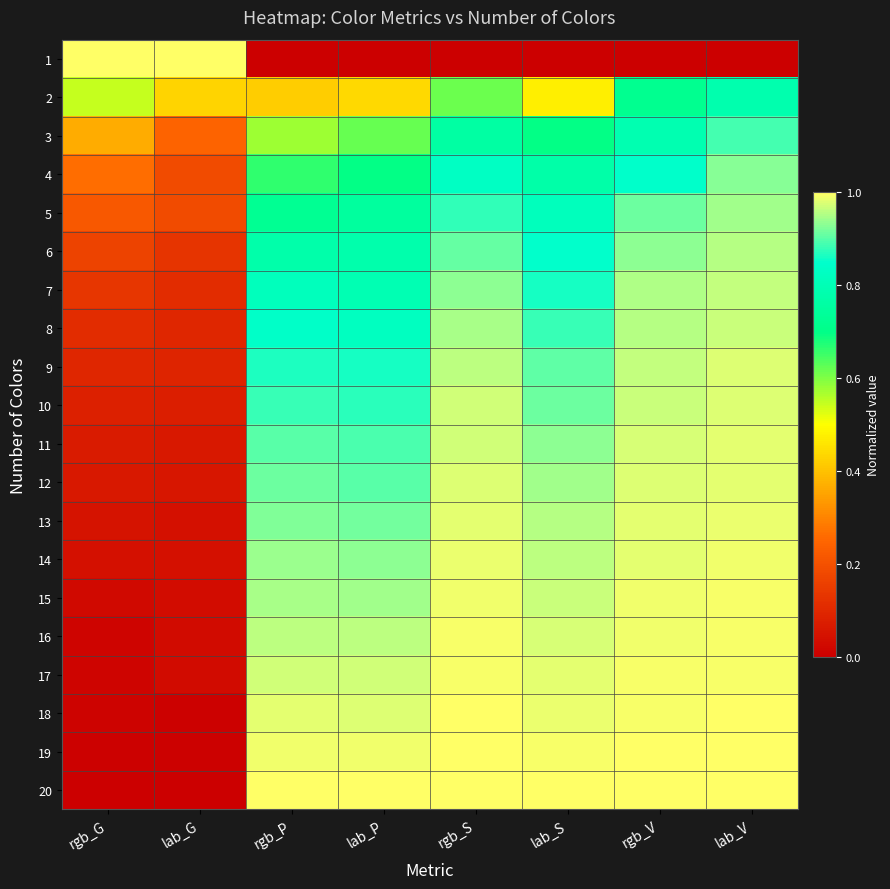

Reading left to right, extract all data points from this chart.

1: rgb_G=1.0	lab_G=1.0	rgb_P=0.0	lab_P=0.0	rgb_S=0.0	lab_S=0.0	rgb_V=0.0	lab_V=0.0
2: rgb_G=0.5	lab_G=0.4	rgb_P=0.4	lab_P=0.4	rgb_S=0.6	lab_S=0.5	rgb_V=0.7	lab_V=0.8
3: rgb_G=0.4	lab_G=0.2	rgb_P=0.6	lab_P=0.6	rgb_S=0.8	lab_S=0.7	rgb_V=0.8	lab_V=0.9
4: rgb_G=0.3	lab_G=0.2	rgb_P=0.7	lab_P=0.7	rgb_S=0.8	lab_S=0.8	rgb_V=0.8	lab_V=0.9
5: rgb_G=0.2	lab_G=0.2	rgb_P=0.7	lab_P=0.7	rgb_S=0.9	lab_S=0.8	rgb_V=0.9	lab_V=0.9
6: rgb_G=0.2	lab_G=0.1	rgb_P=0.8	lab_P=0.8	rgb_S=0.9	lab_S=0.8	rgb_V=0.9	lab_V=1.0
7: rgb_G=0.1	lab_G=0.1	rgb_P=0.8	lab_P=0.8	rgb_S=0.9	lab_S=0.9	rgb_V=0.9	lab_V=1.0
8: rgb_G=0.1	lab_G=0.1	rgb_P=0.8	lab_P=0.8	rgb_S=0.9	lab_S=0.9	rgb_V=1.0	lab_V=1.0
9: rgb_G=0.1	lab_G=0.1	rgb_P=0.9	lab_P=0.9	rgb_S=1.0	lab_S=0.9	rgb_V=1.0	lab_V=1.0
10: rgb_G=0.1	lab_G=0.1	rgb_P=0.9	lab_P=0.9	rgb_S=1.0	lab_S=0.9	rgb_V=1.0	lab_V=1.0
11: rgb_G=0.1	lab_G=0.1	rgb_P=0.9	lab_P=0.9	rgb_S=1.0	lab_S=0.9	rgb_V=1.0	lab_V=1.0
12: rgb_G=0.1	lab_G=0.1	rgb_P=0.9	lab_P=0.9	rgb_S=1.0	lab_S=0.9	rgb_V=1.0	lab_V=1.0
13: rgb_G=0.0	lab_G=0.0	rgb_P=0.9	lab_P=0.9	rgb_S=1.0	lab_S=1.0	rgb_V=1.0	lab_V=1.0
14: rgb_G=0.0	lab_G=0.0	rgb_P=0.9	lab_P=0.9	rgb_S=1.0	lab_S=1.0	rgb_V=1.0	lab_V=1.0
15: rgb_G=0.0	lab_G=0.0	rgb_P=0.9	lab_P=0.9	rgb_S=1.0	lab_S=1.0	rgb_V=1.0	lab_V=1.0
16: rgb_G=0.0	lab_G=0.0	rgb_P=1.0	lab_P=1.0	rgb_S=1.0	lab_S=1.0	rgb_V=1.0	lab_V=1.0
17: rgb_G=0.0	lab_G=0.0	rgb_P=1.0	lab_P=1.0	rgb_S=1.0	lab_S=1.0	rgb_V=1.0	lab_V=1.0
18: rgb_G=0.0	lab_G=0.0	rgb_P=1.0	lab_P=1.0	rgb_S=1.0	lab_S=1.0	rgb_V=1.0	lab_V=1.0
19: rgb_G=0.0	lab_G=0.0	rgb_P=1.0	lab_P=1.0	rgb_S=1.0	lab_S=1.0	rgb_V=1.0	lab_V=1.0
20: rgb_G=0.0	lab_G=0.0	rgb_P=1.0	lab_P=1.0	rgb_S=1.0	lab_S=1.0	rgb_V=1.0	lab_V=1.0